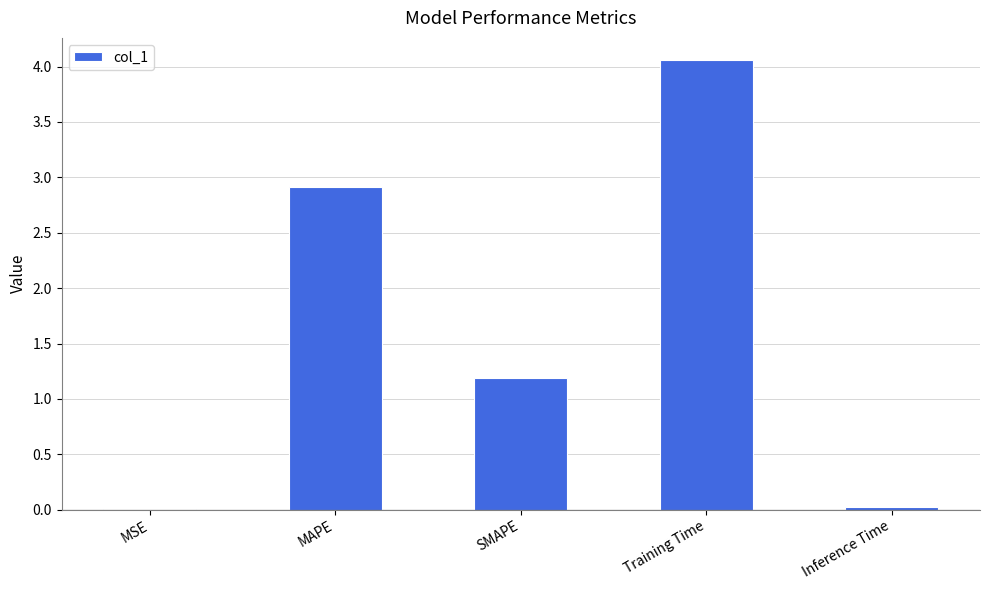

At which label is the value closest to 2?

SMAPE